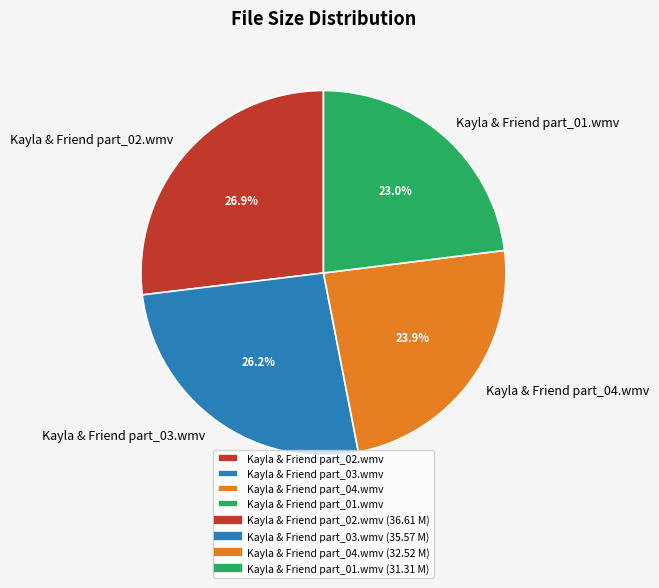

Combined, do Kayla & Friend part_01.wmv and Kayla & Friend part_04.wmv account for over 50%?

No